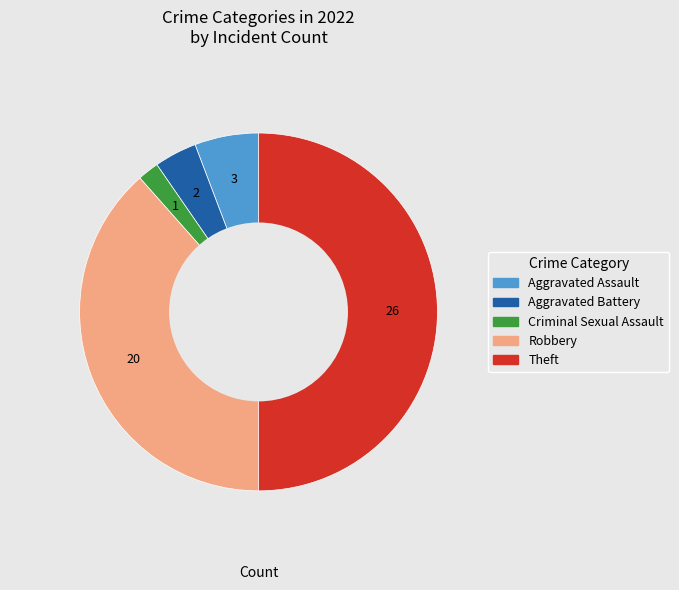

True or false: Aggravated Battery accounts for 4% of the total.

True